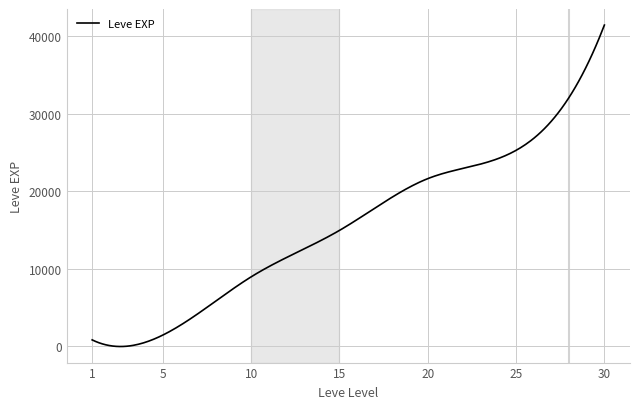

What is the difference between the maximum and minimum values?

41464.9